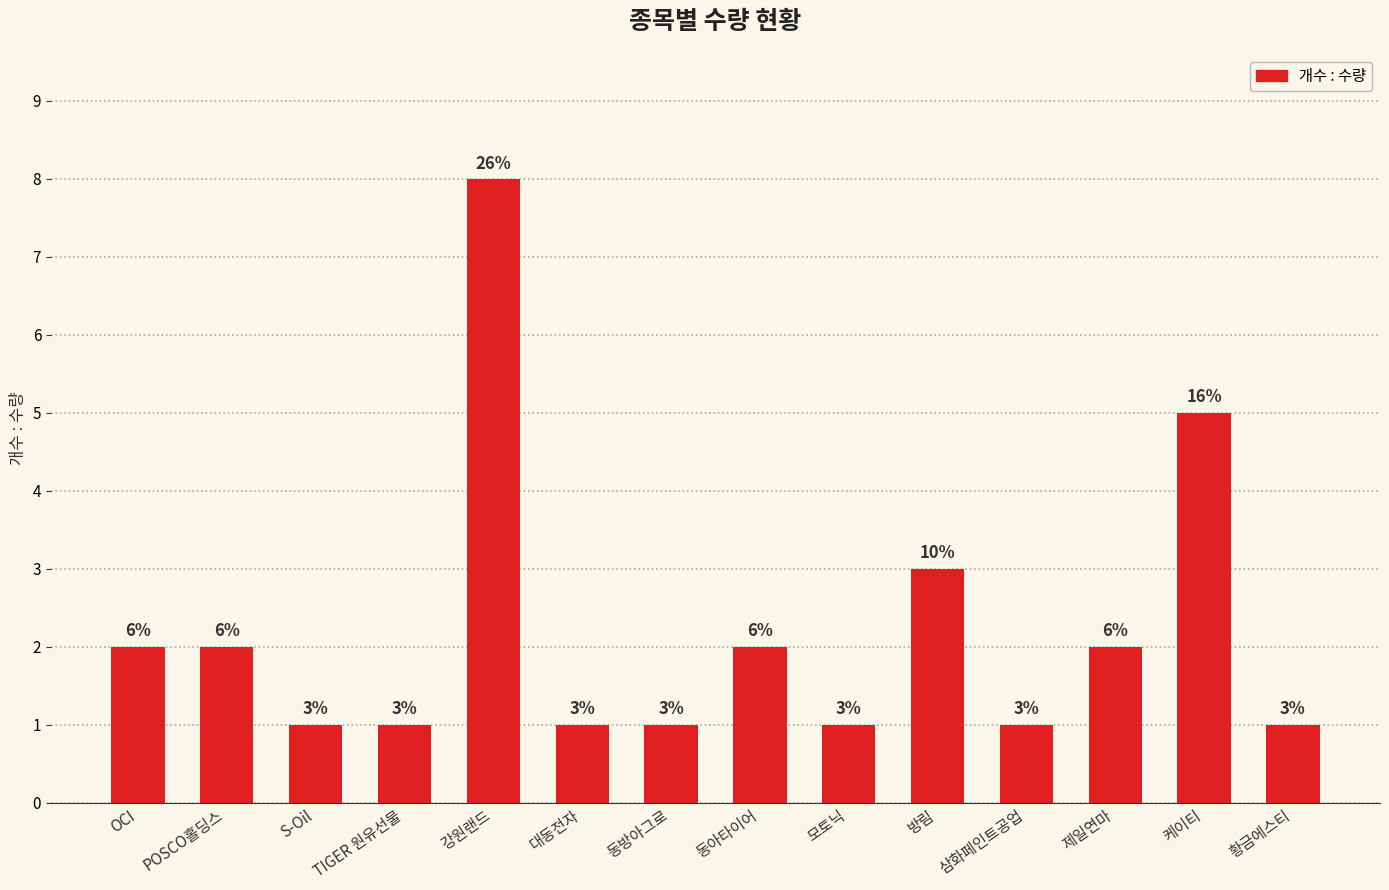

What is the sum of all values?

31